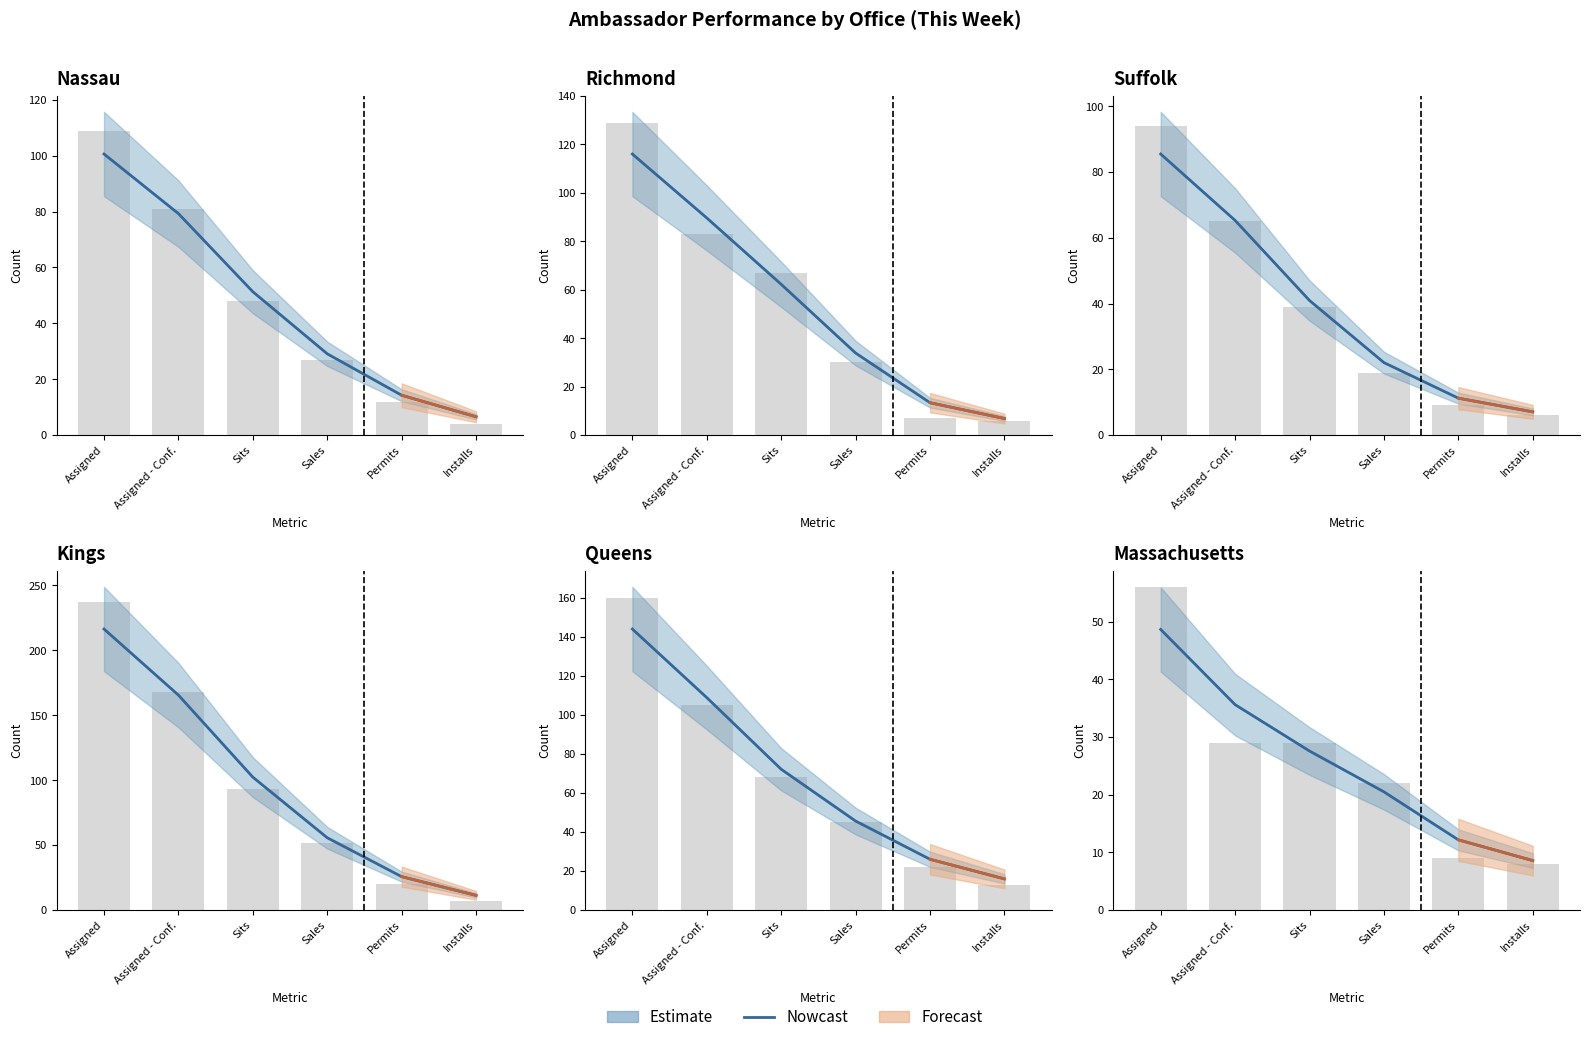

What is the change in value from Sits to Permits?

-15.4